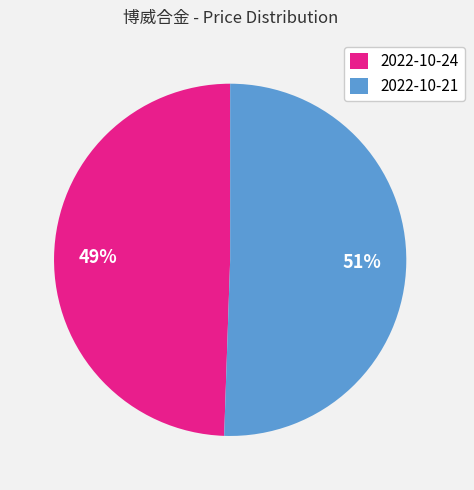

Which has a higher value, 2022-10-21 or 2022-10-24?

2022-10-21